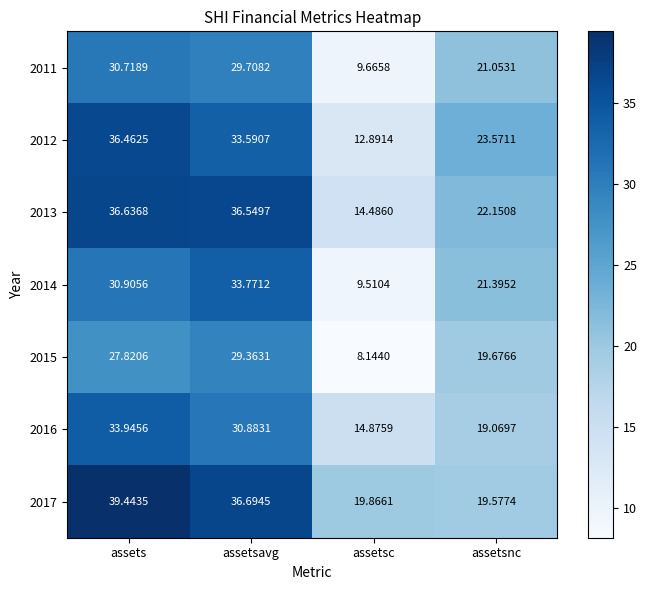

How many series are shown in this chart?

7